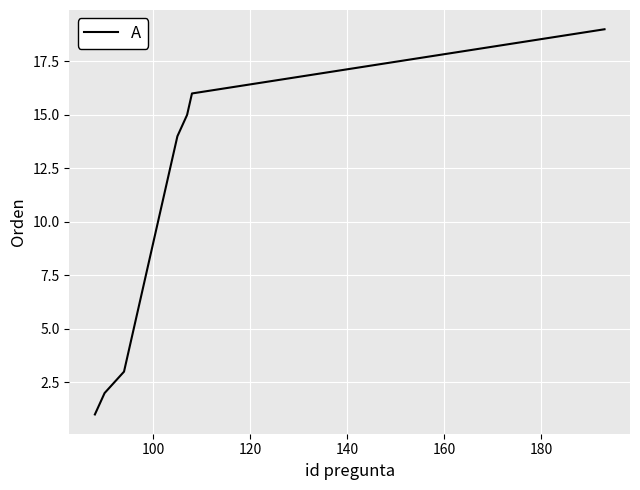

What is the difference between the maximum and minimum values?

18